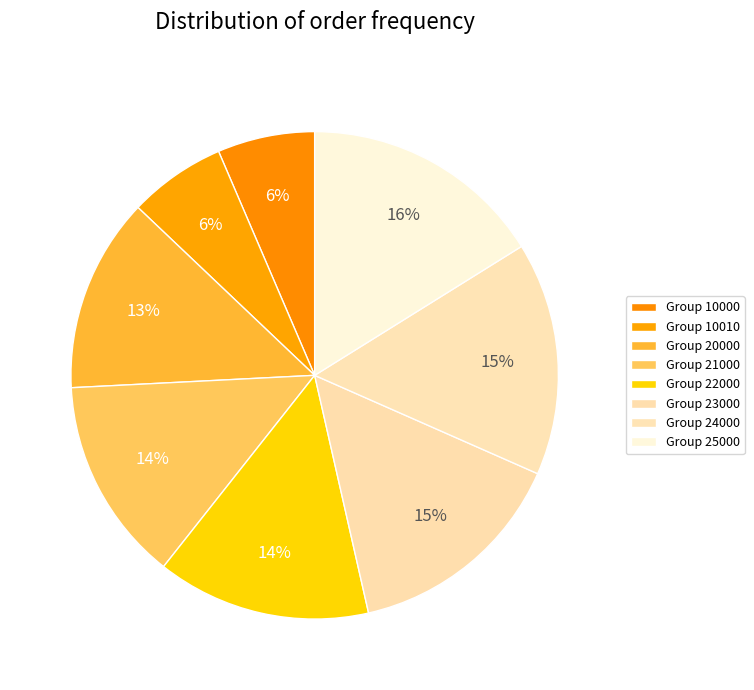

Count the number of slices in the pie.

8